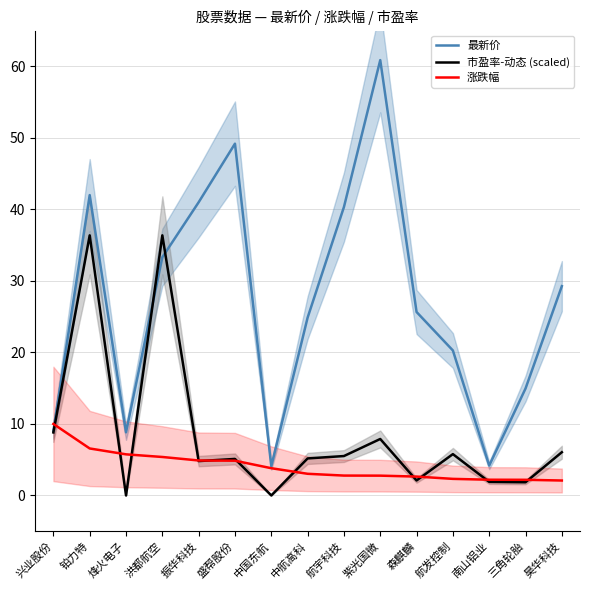

After their last crossing, which series has the higher values: 涨跌幅 or 市盈率-动态 (scaled)?

市盈率-动态 (scaled)